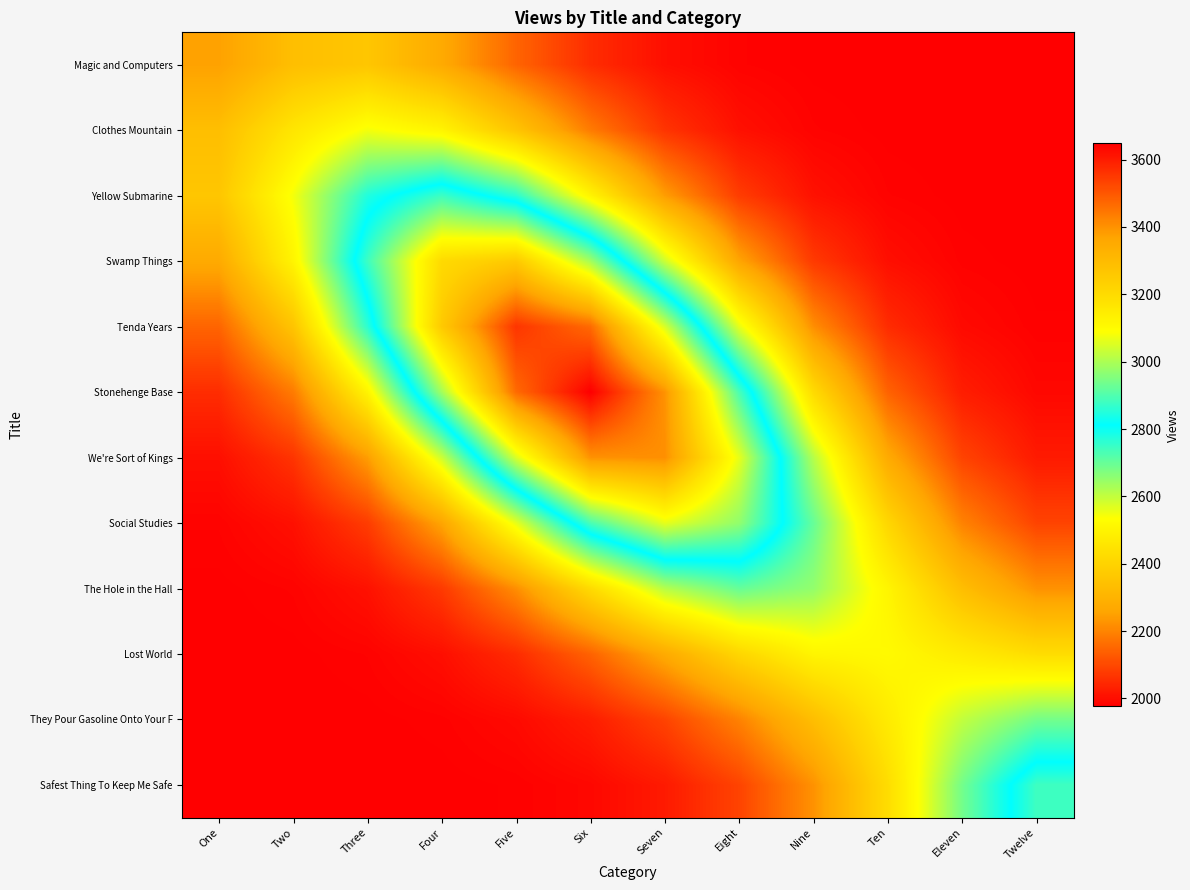

Rank the series at Ten from lowest to highest value.

Magic and Computers, Clothes Mountain, Yellow Submarine, Swamp Things, Tenda Years, Stonehenge Base, We're Sort of Kings, Social Studies, Safest Thing To Keep Me Safe, They Pour Gasoline Onto Your F, The Hole in the Hall, Lost World